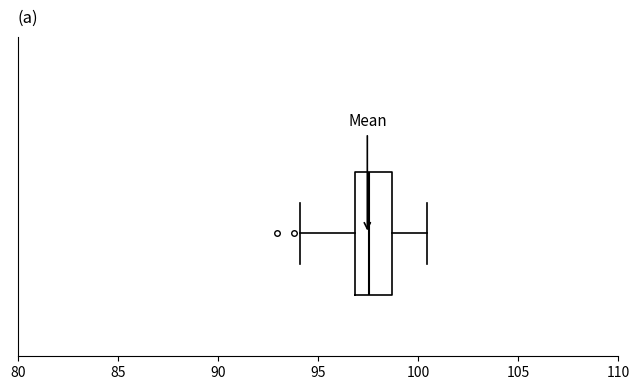

Transcribe this box plot: give where the median line is, the range the box spans, and where the two whiskers end, as read against the x-axis. The values are not printed on the chart, so give them approximately, as read against the axis.

median 97.5, box 97.0 to 98.5, whiskers 94.0 to 100.5